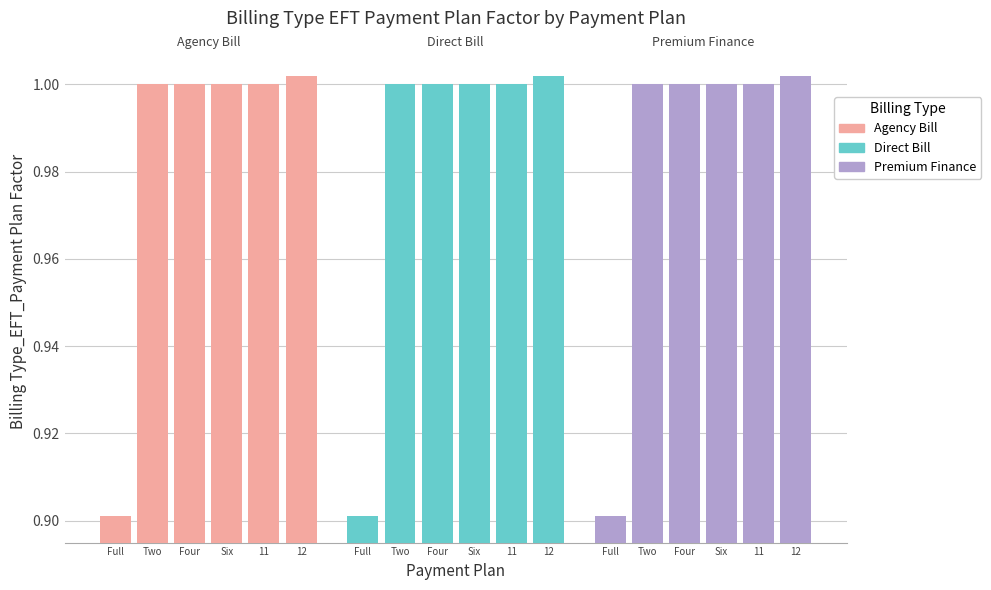

What is the label of the 2nd bar from the right?

11